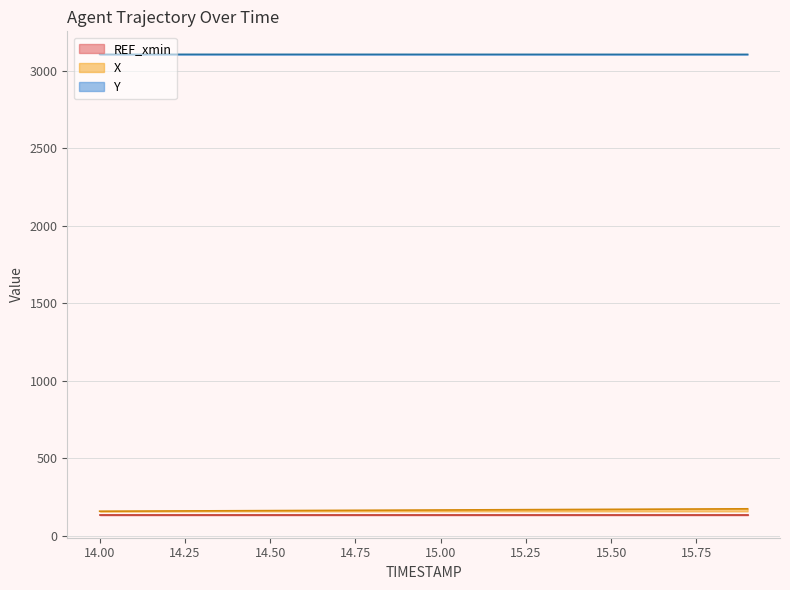

At which label does Y reach its peak?

14.0